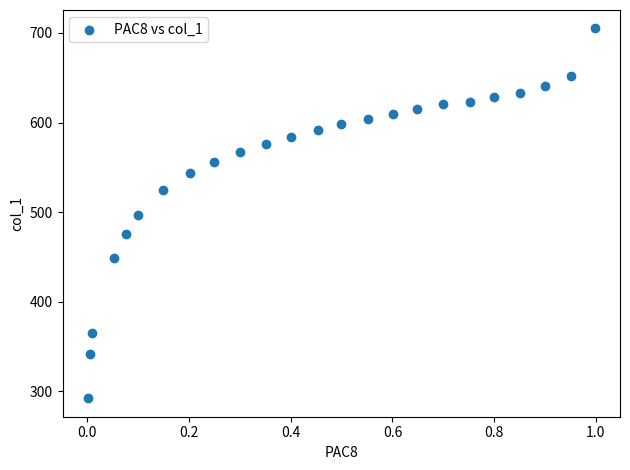

What is the range of Y values (max minus min)?

412.5